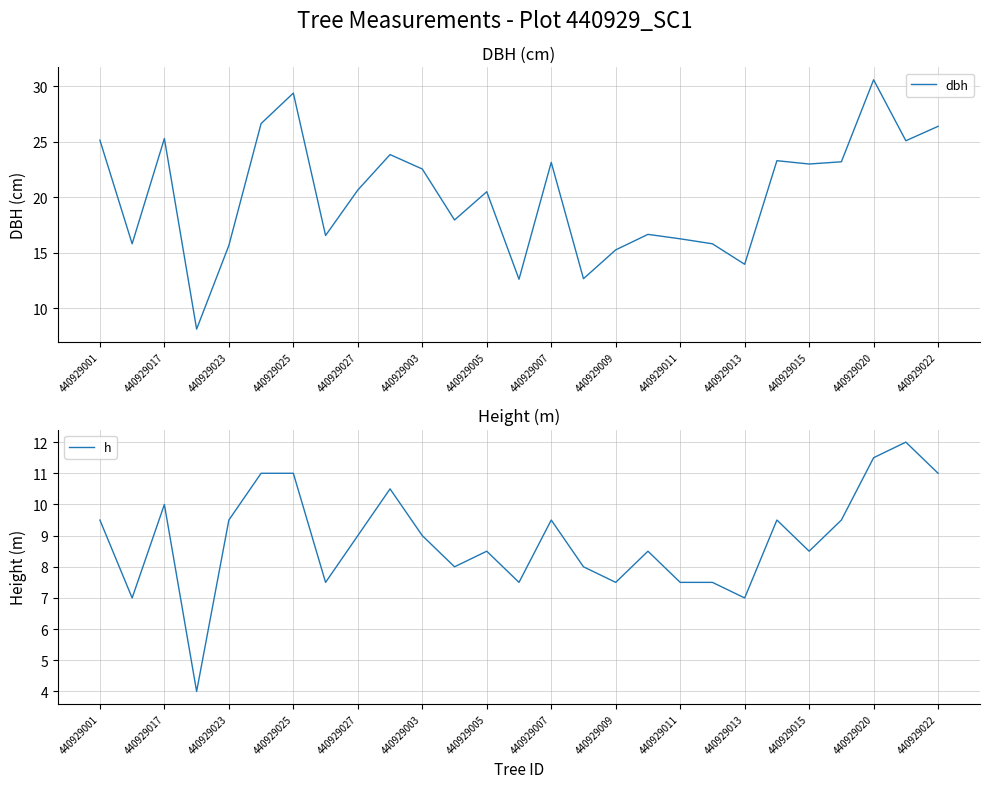

What is the difference between the maximum and minimum values in the h series?

8.0